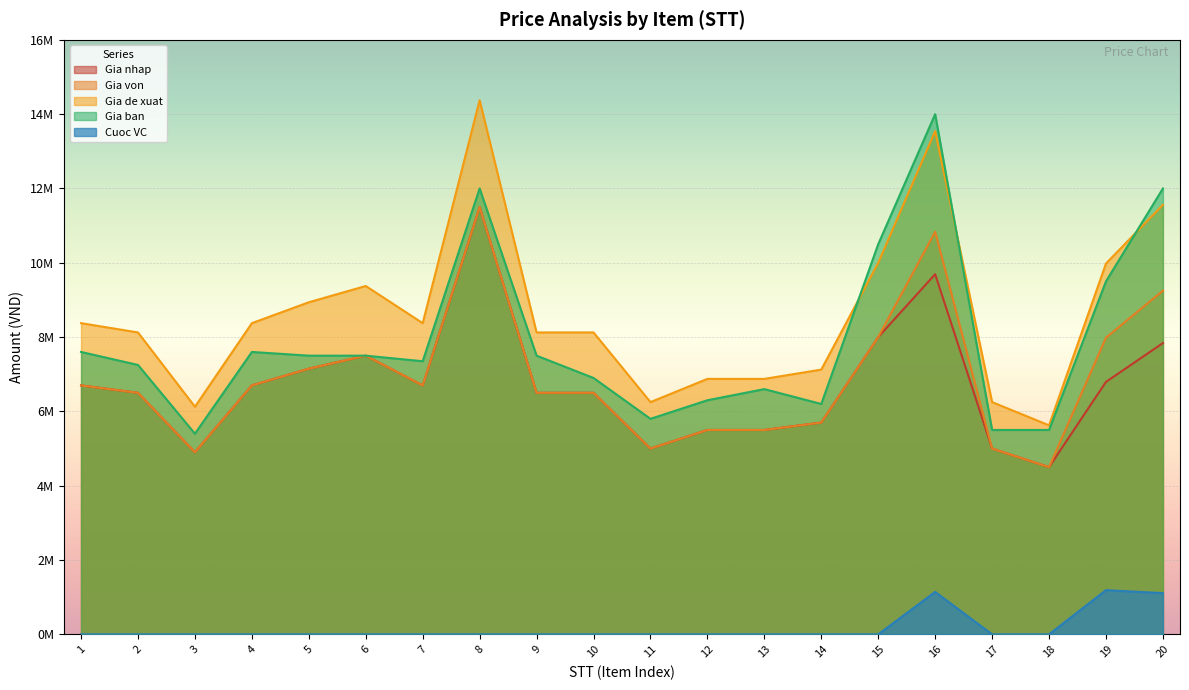

What is the sum of all Gia von values?

137918282